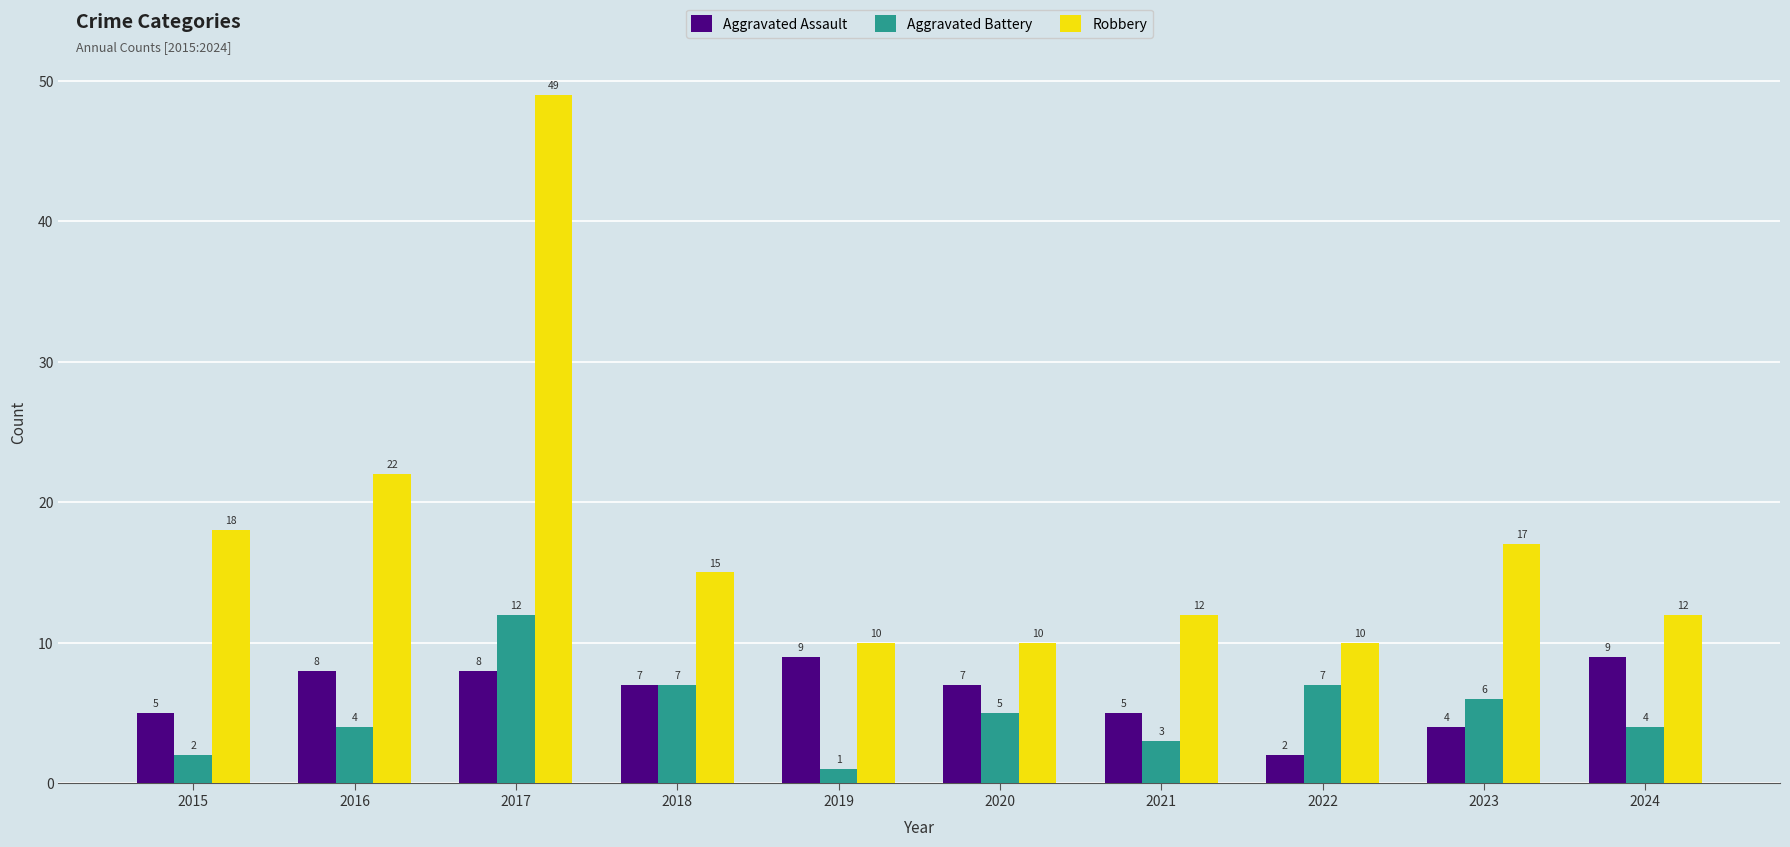

What is the average value of the Aggravated Battery series?

5